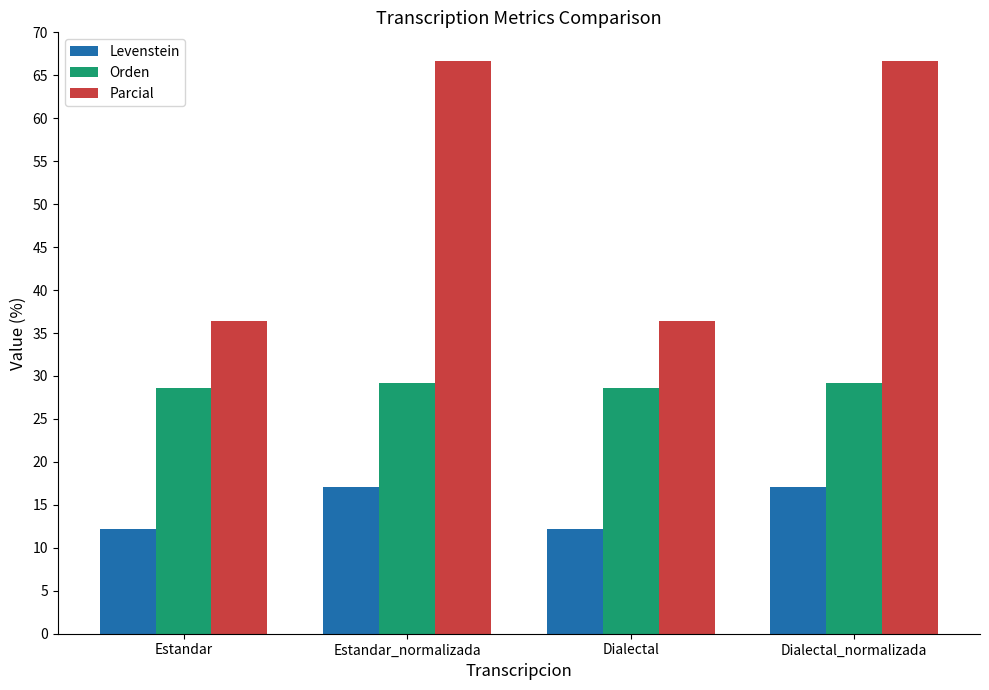

What is the difference between the highest and lowest values at Dialectal?

24.2